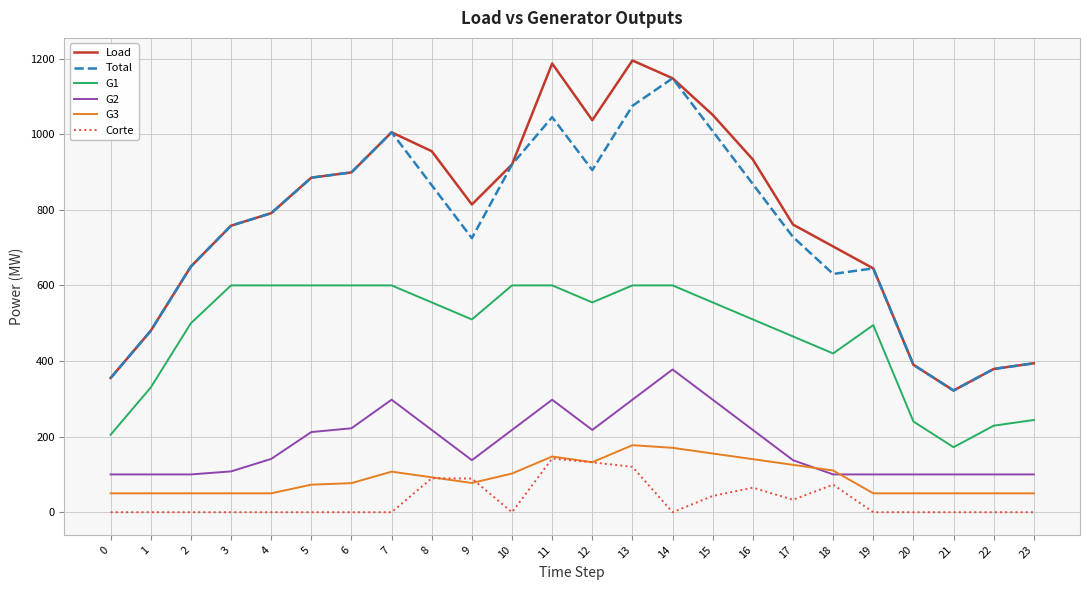

Rank the series by their maximum value, from highest to lowest.

Load, Total, G1, G2, G3, Corte